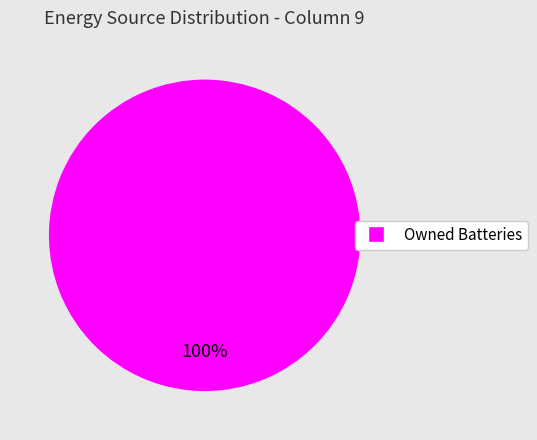

Count the number of slices in the pie.

1